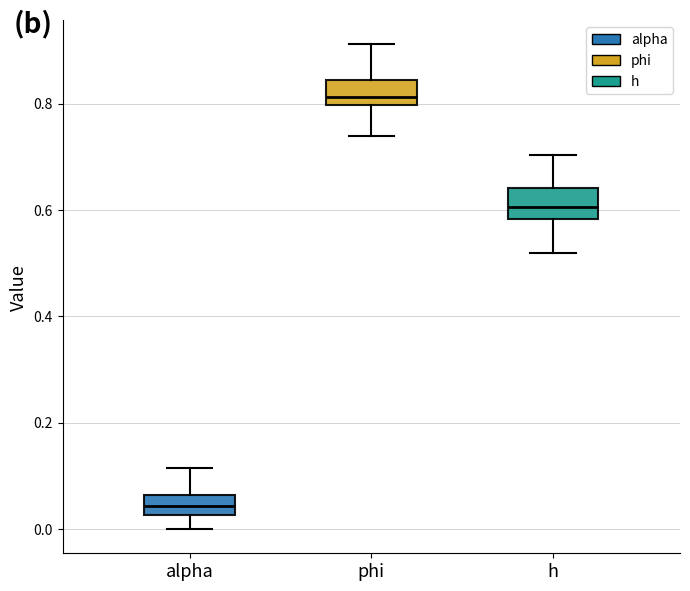

Which box's median line is the highest?

phi